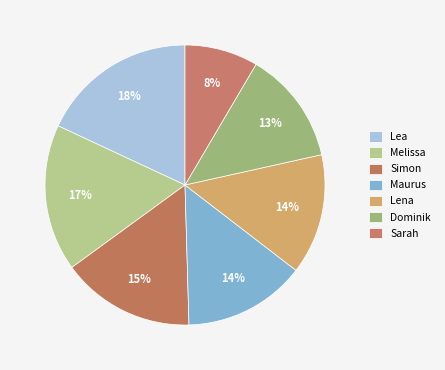

To the nearest percent, what is the average slice percentage?

14%